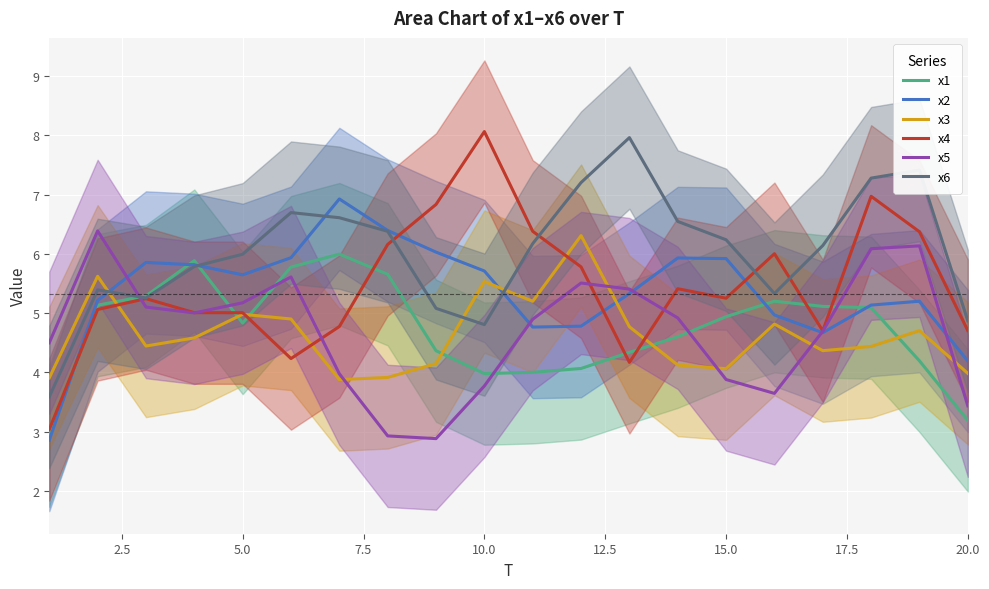

What is the minimum value for x3?

3.9